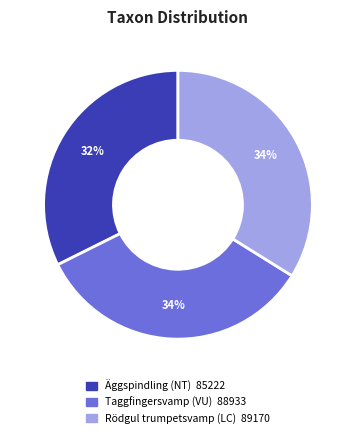

True or false: Rödgul trumpetsvamp (LC) accounts for 47% of the total.

False